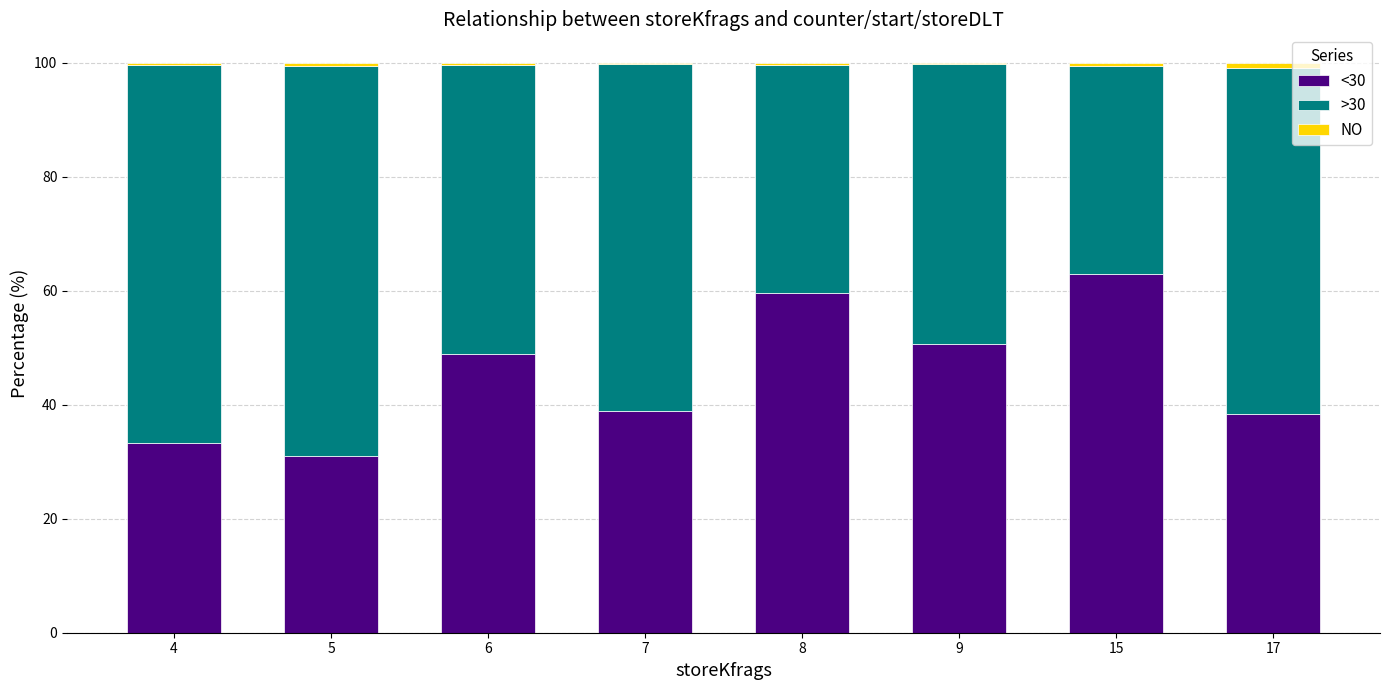

What is the highest value of the <30 series?

62.9